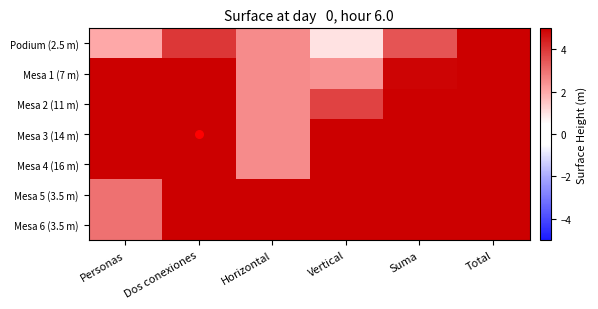

What is the spread (max minus min) of values at Dos conexiones?

18.0